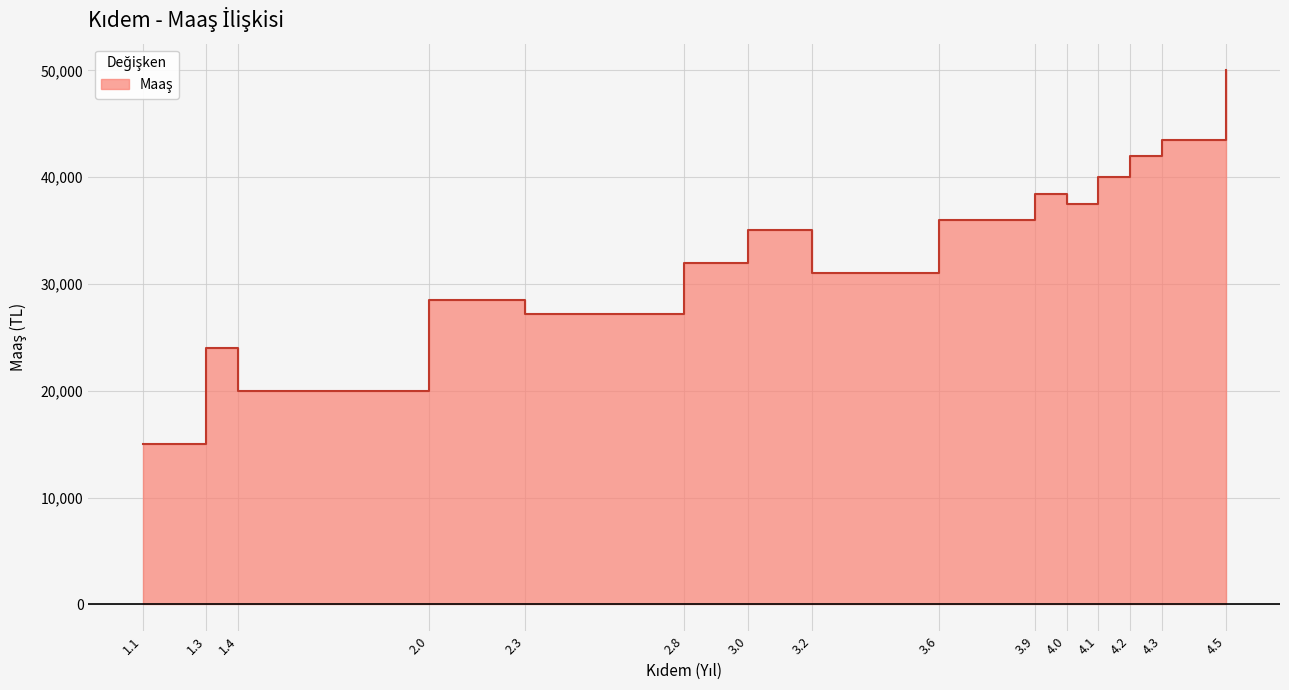

True or false: the data has more than 0 interior local peaks.

True